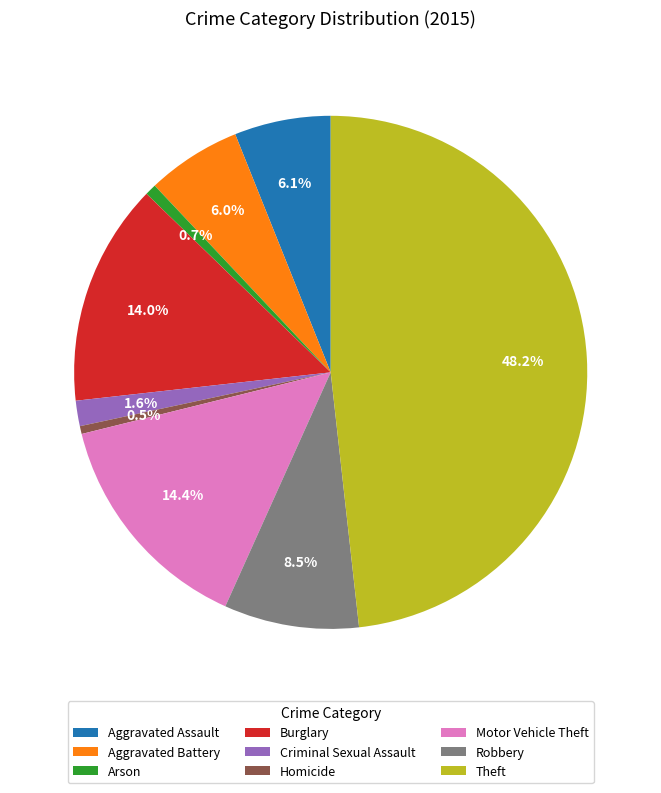

Count the number of slices in the pie.

9